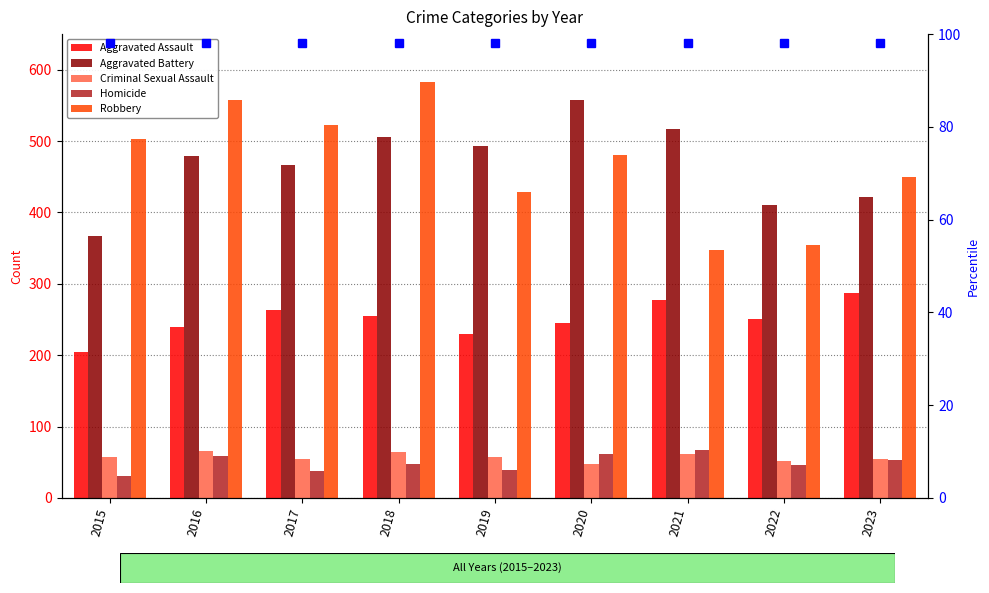

What are all the series names shown in the legend?

Aggravated Assault, Aggravated Battery, Criminal Sexual Assault, Homicide, Robbery